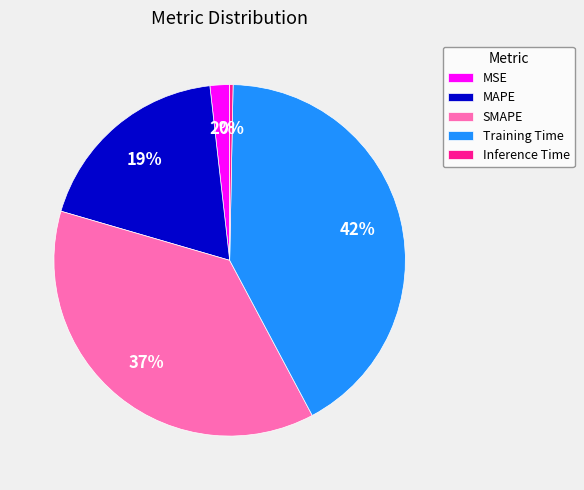

What is the largest slice in the pie chart?

Training Time